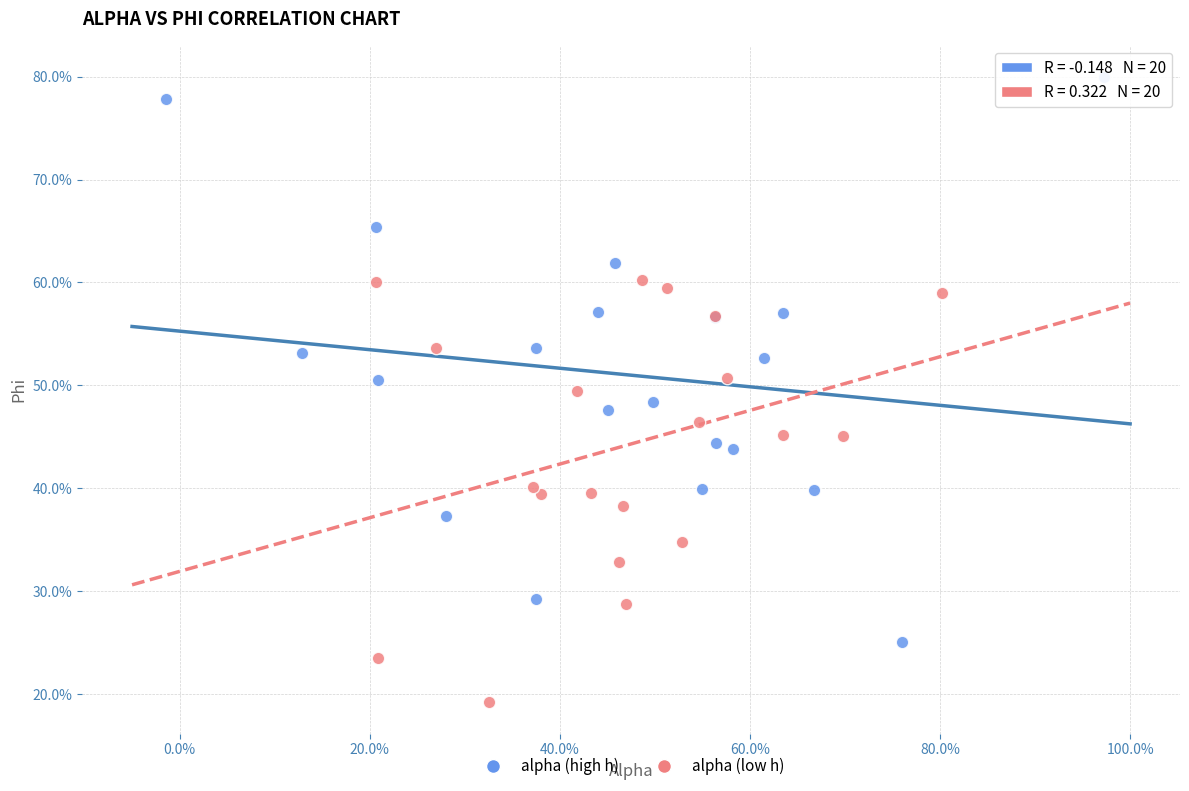

Which series reaches the minimum Y coordinate?

alpha (low h)